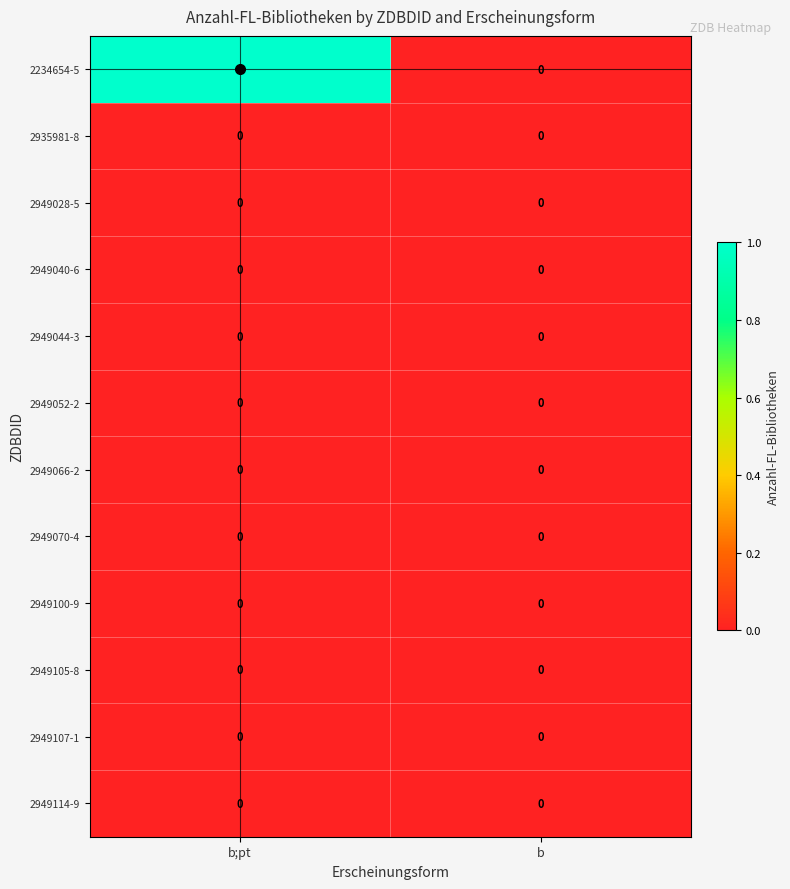

At which category is the sum across all series the highest?

b;pt